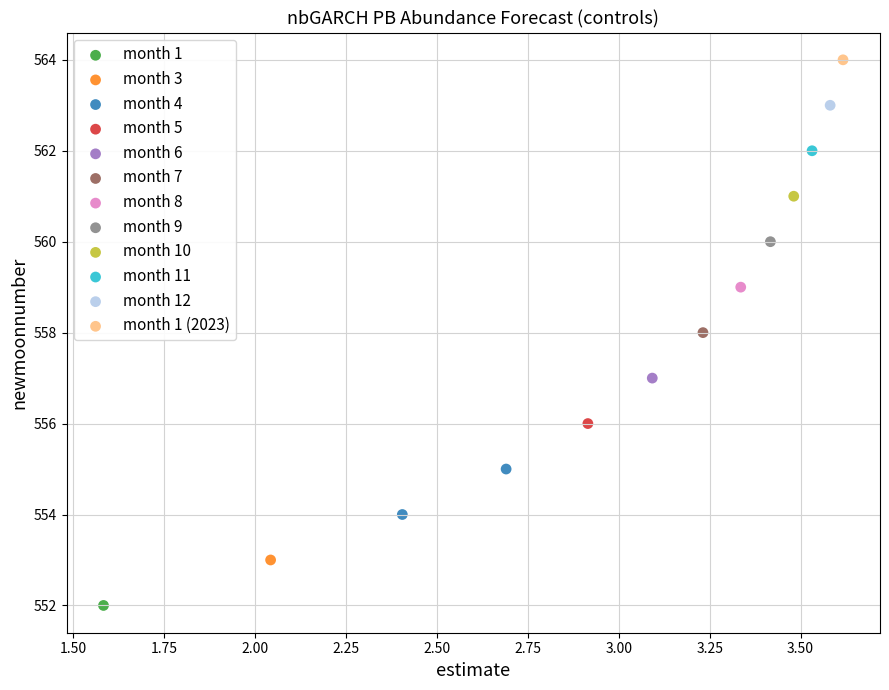

What are all the series names shown in the legend?

month 1, month 3, month 4, month 5, month 6, month 7, month 8, month 9, month 10, month 11, month 12, month 1 (2023)